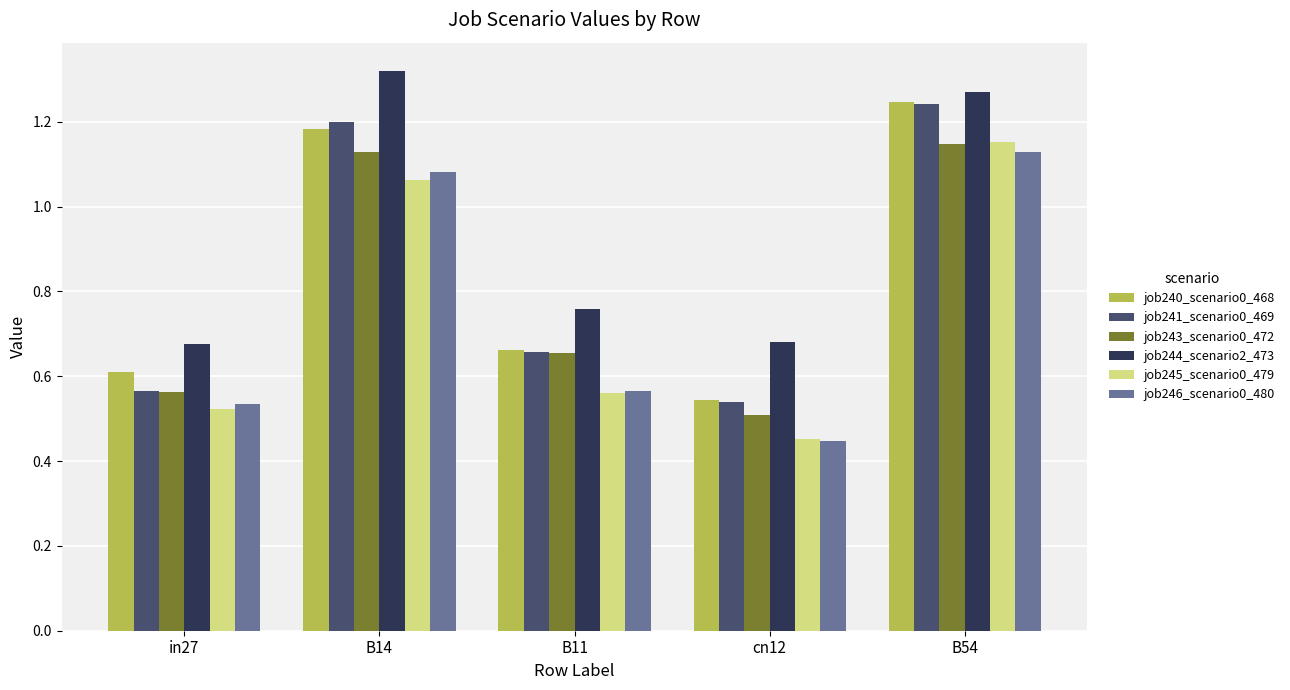

Between in27 and B14, which series saw the biggest shift?

job244_scenario2_473